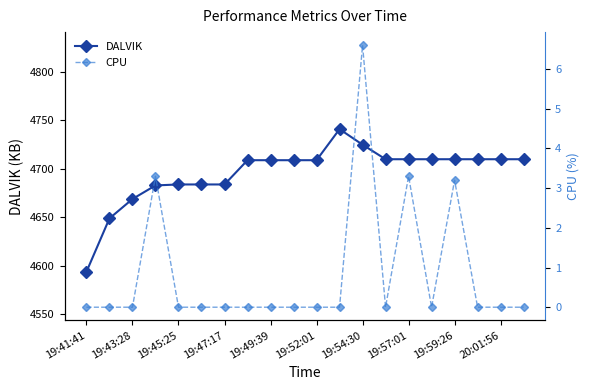

The DALVIK series shows 7062.4 at 11. True or false?

False